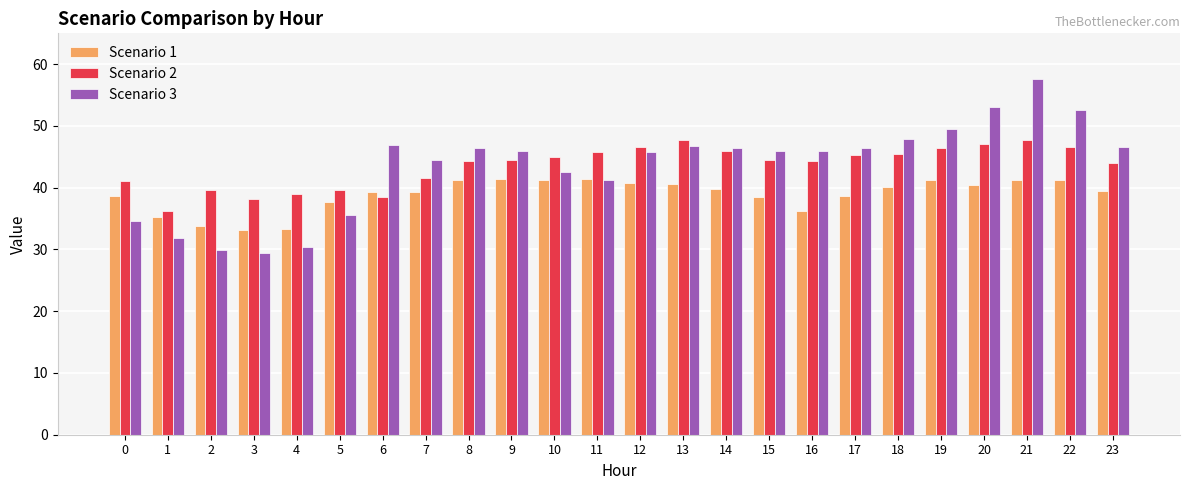

List the series in order of their peak value, lowest first.

Scenario 1, Scenario 2, Scenario 3